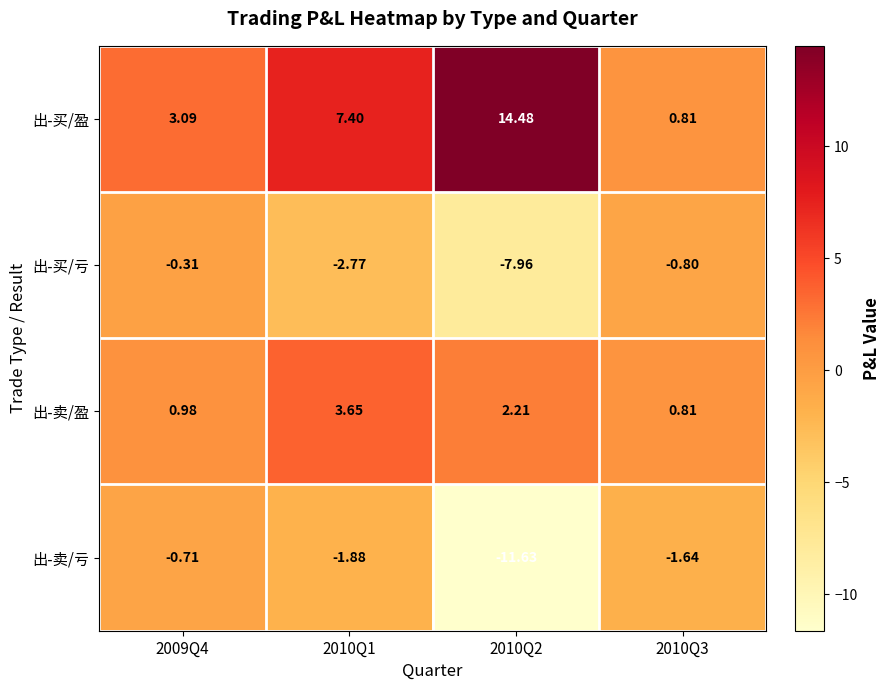

At 2010Q2, list the series in order from smallest to largest.

出-卖/亏, 出-买/亏, 出-卖/盈, 出-买/盈